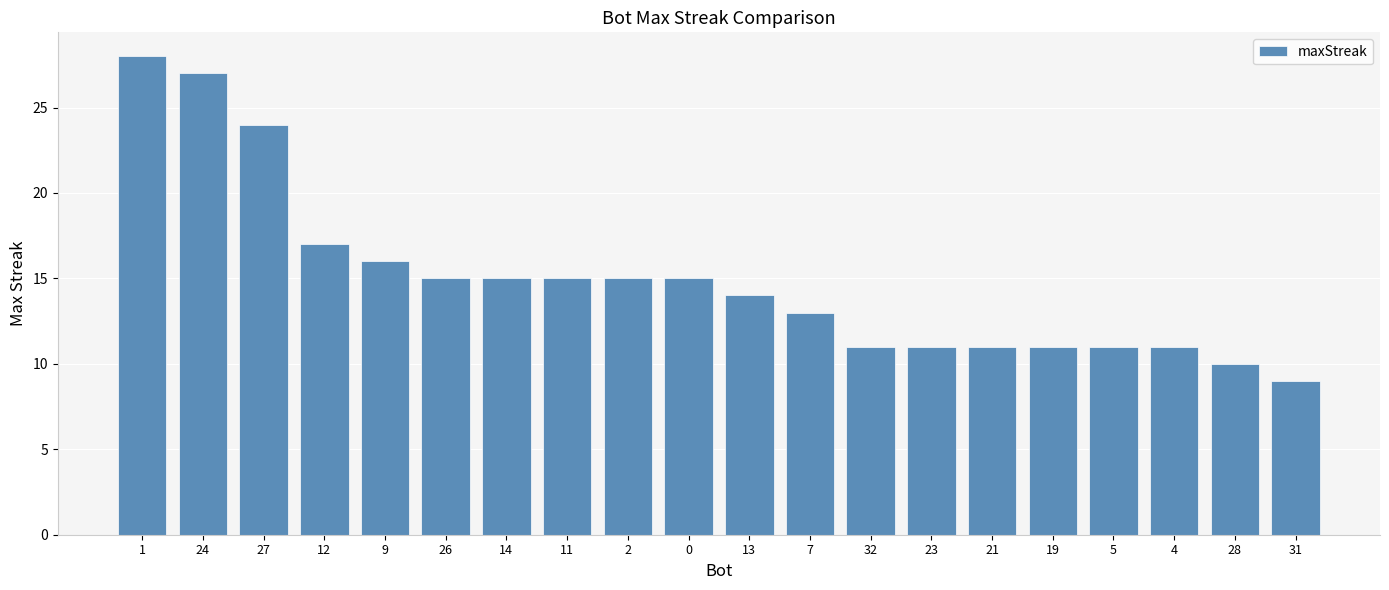

What is the change in value from 7 to 32?

-2